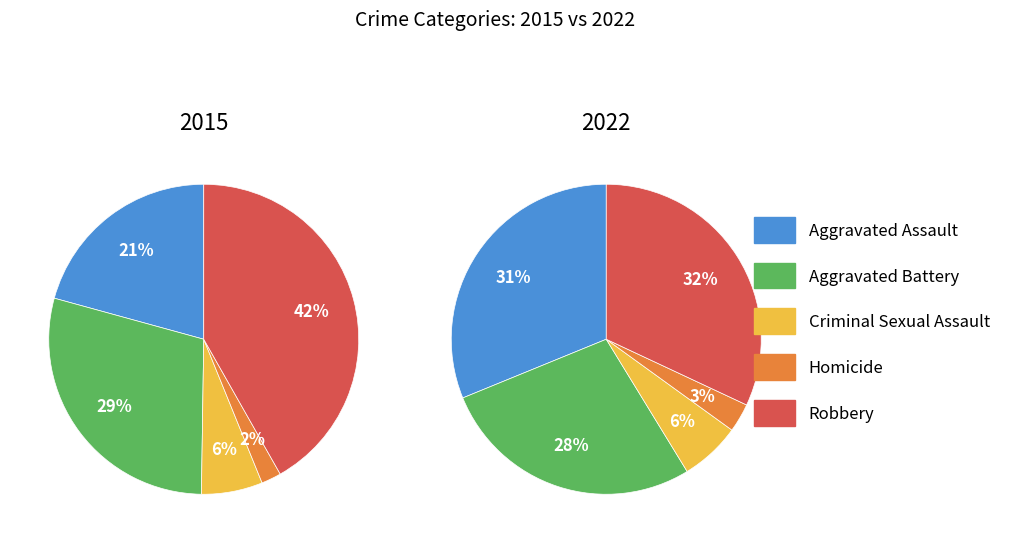

Do Robbery and Homicide together represent more than half of the pie?

No